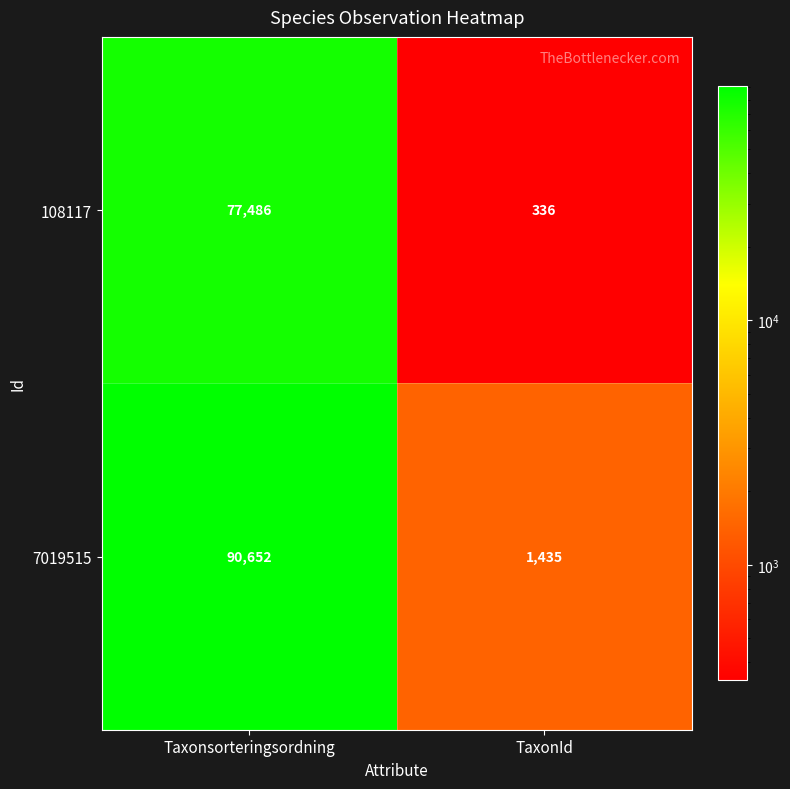

At which label does 7019515 reach its minimum?

TaxonId